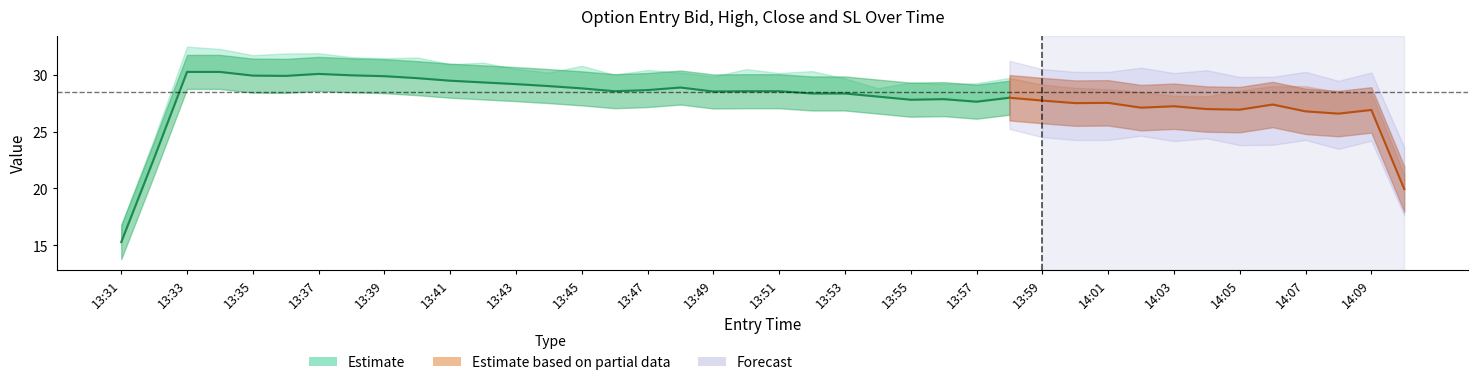

True or false: sl and high intersect in this chart.

False